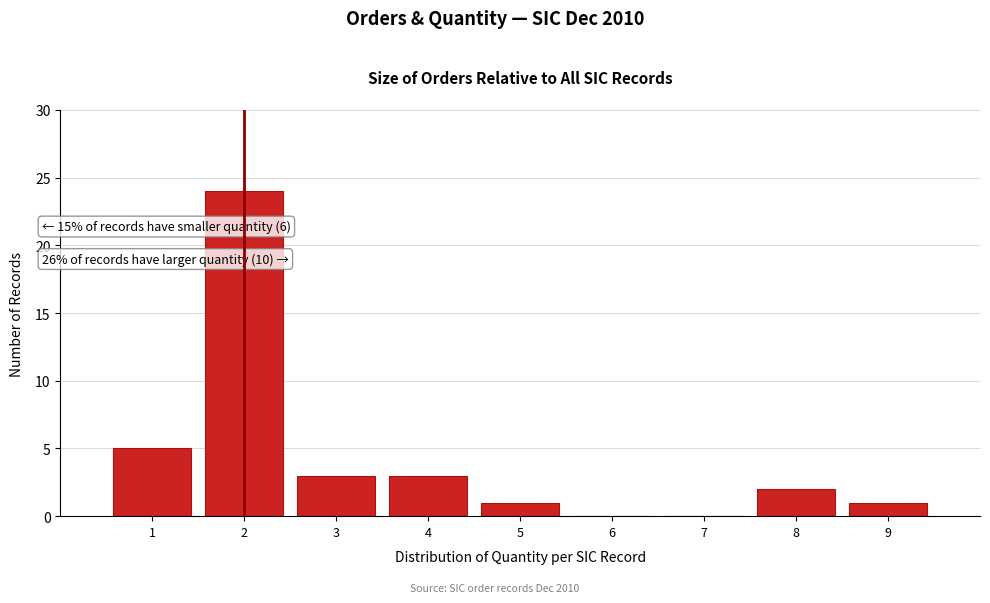

Over which range of the x-axis is the bar tallest?

1.5 to 2.5